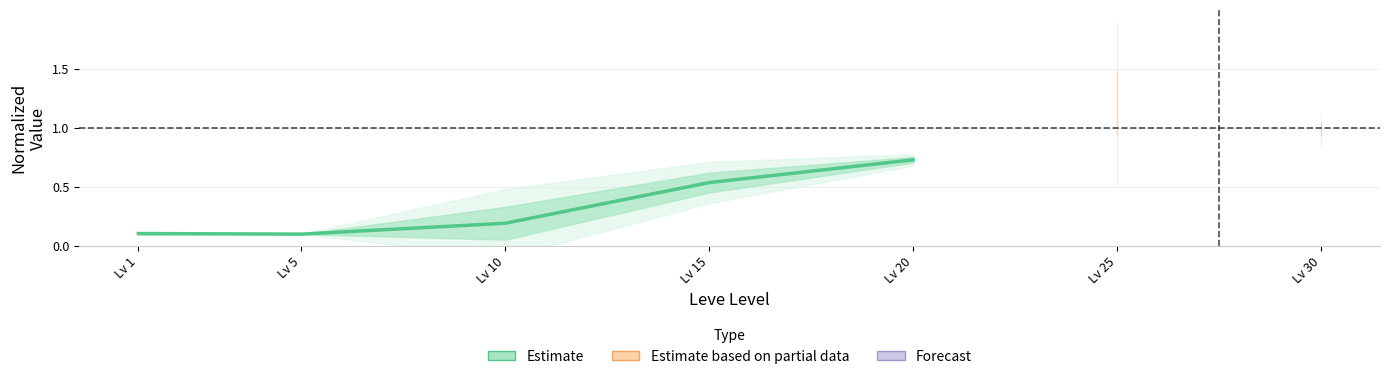

Rank the categories by value from highest to lowest.

Lv 20, Lv 15, Lv 10, Lv 1, Lv 5